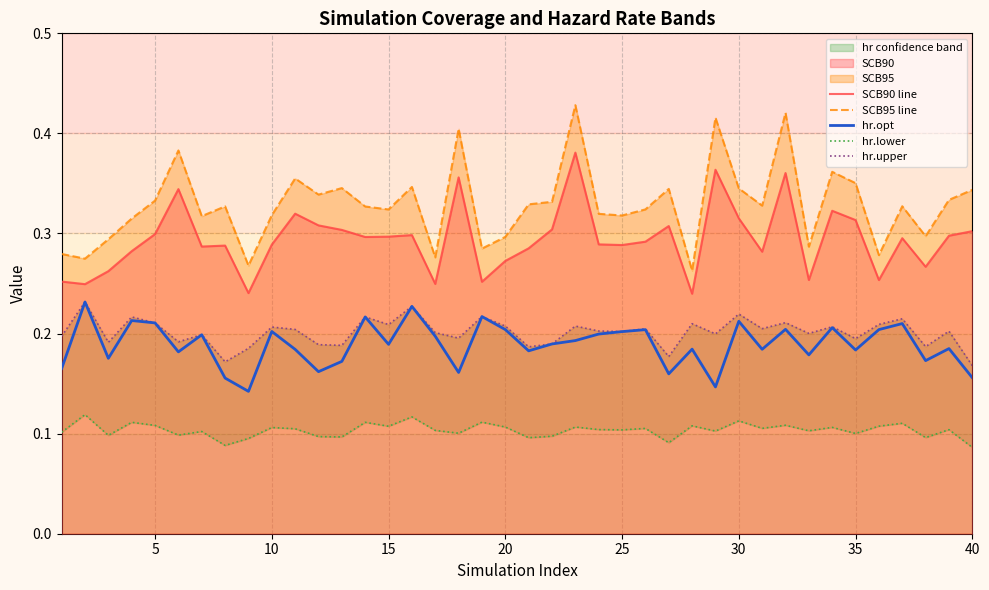

True or false: SCB90 line and SCB95 line intersect in this chart.

False